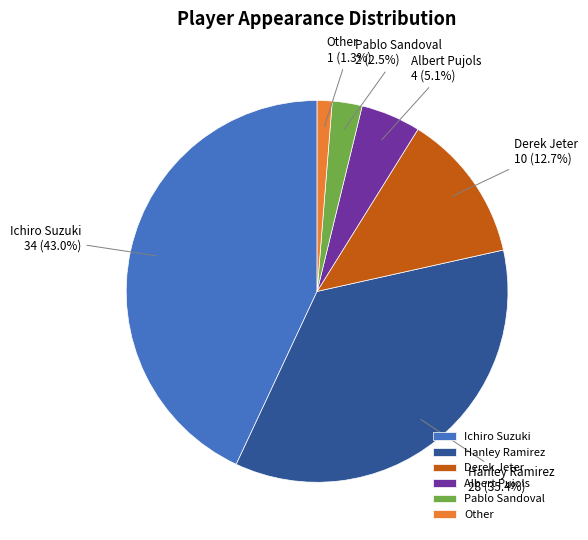

Is it true that Other is 11% of the pie?

False